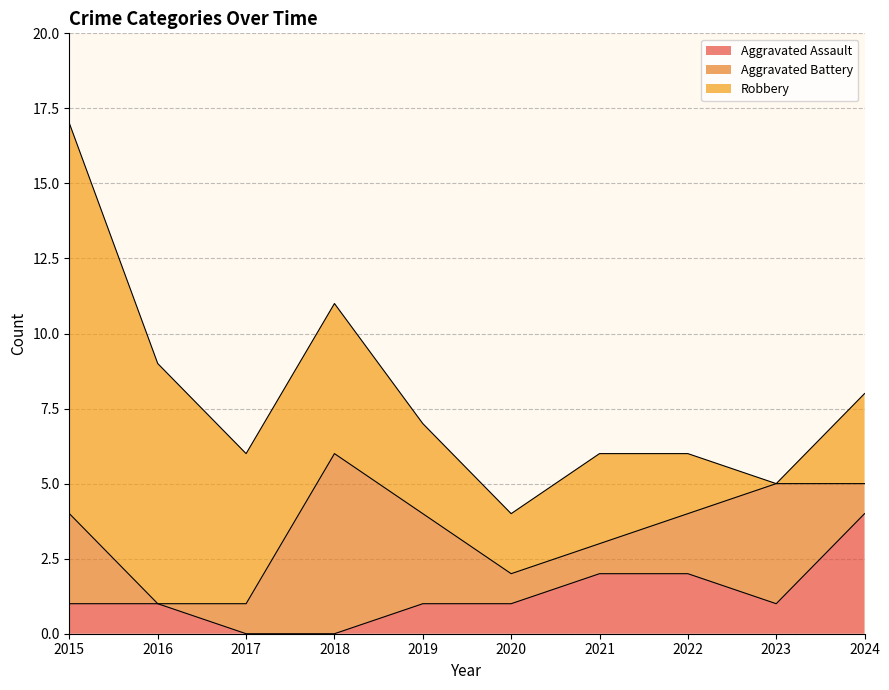

Between which two adjacent categories do Aggravated Battery and Robbery first intersect?

2017 and 2018